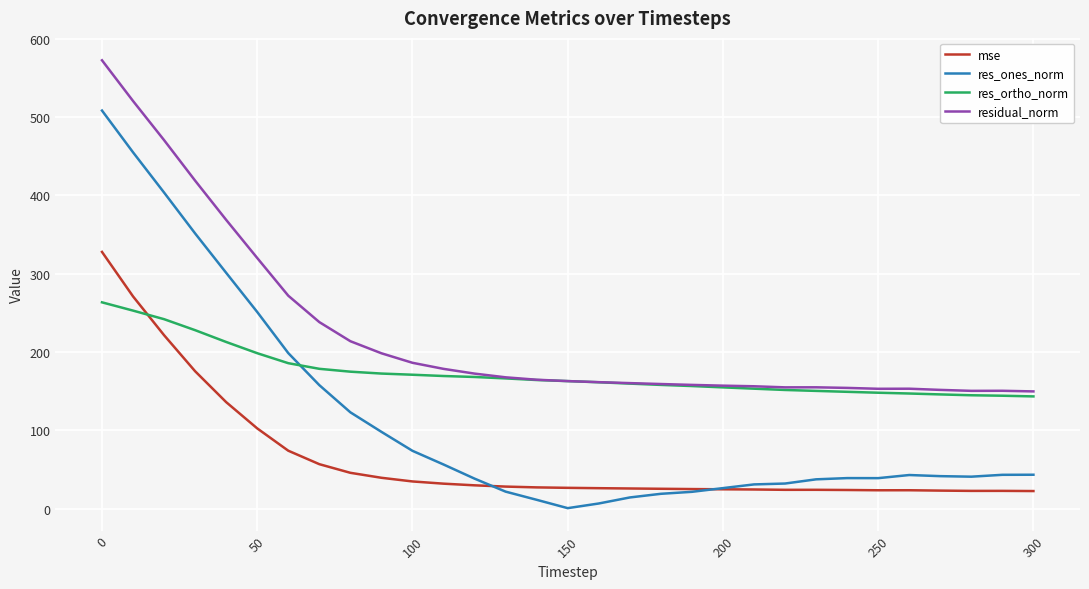

What is the difference between the second highest and minimum values in the residual_norm series?

370.9